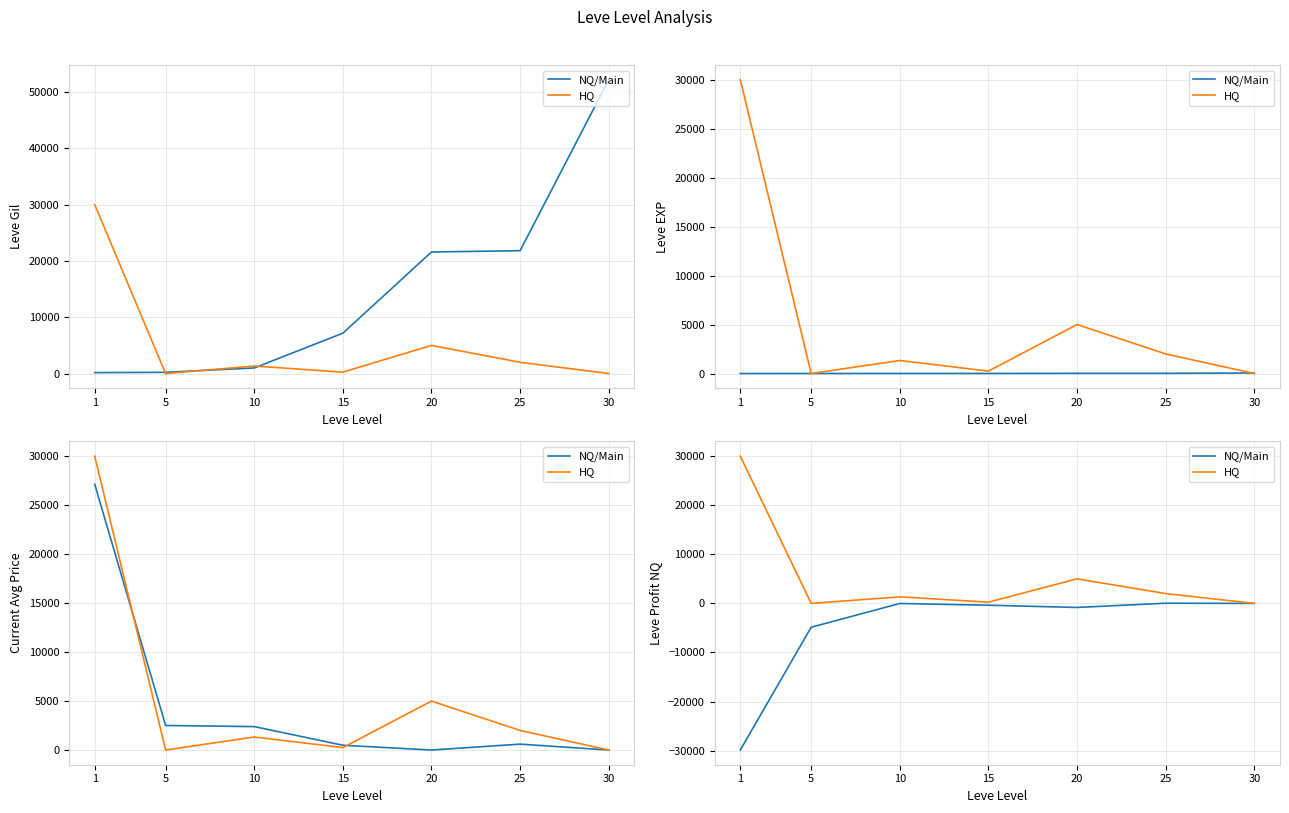

The NQ/Main series shows 52 at 25. True or false?

False